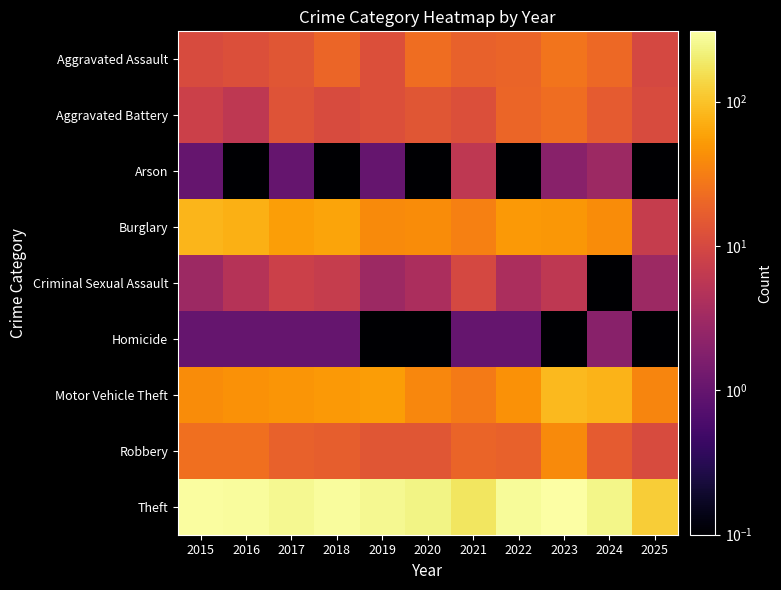

Count the number of categories in the chart.

11